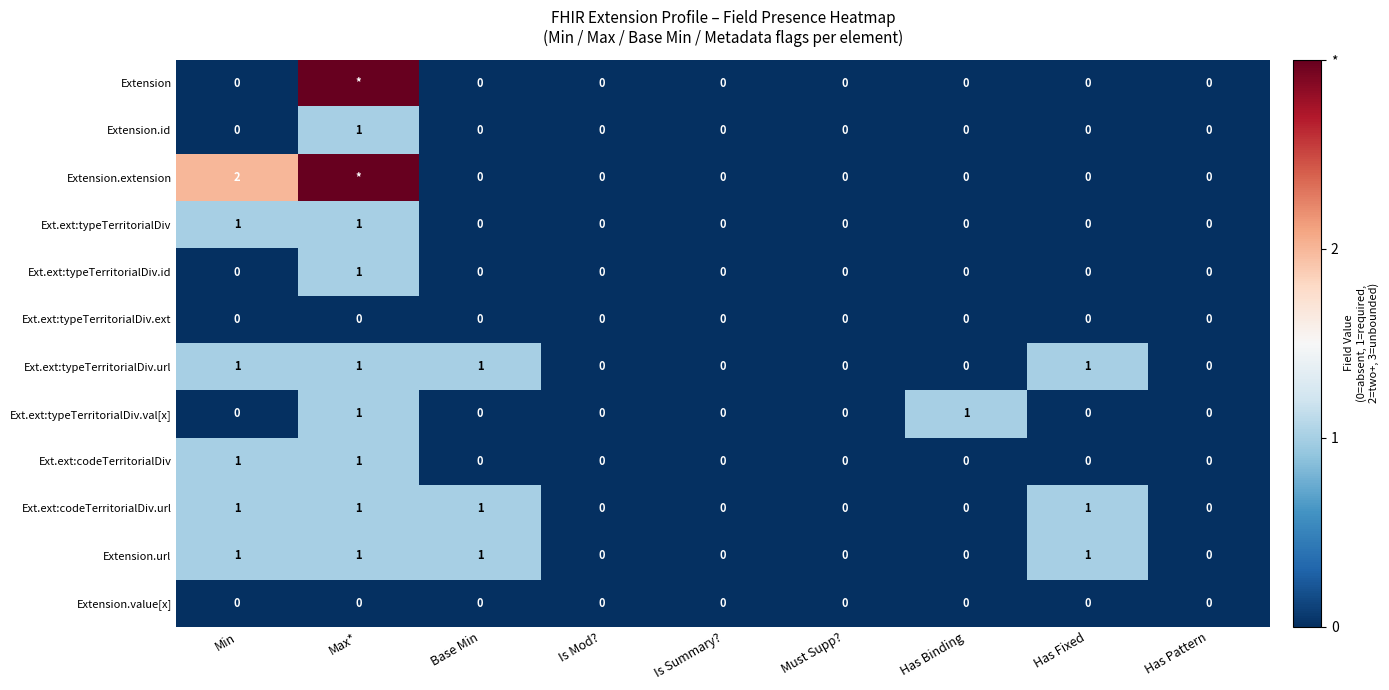

What is the total value across all series at Min?

7